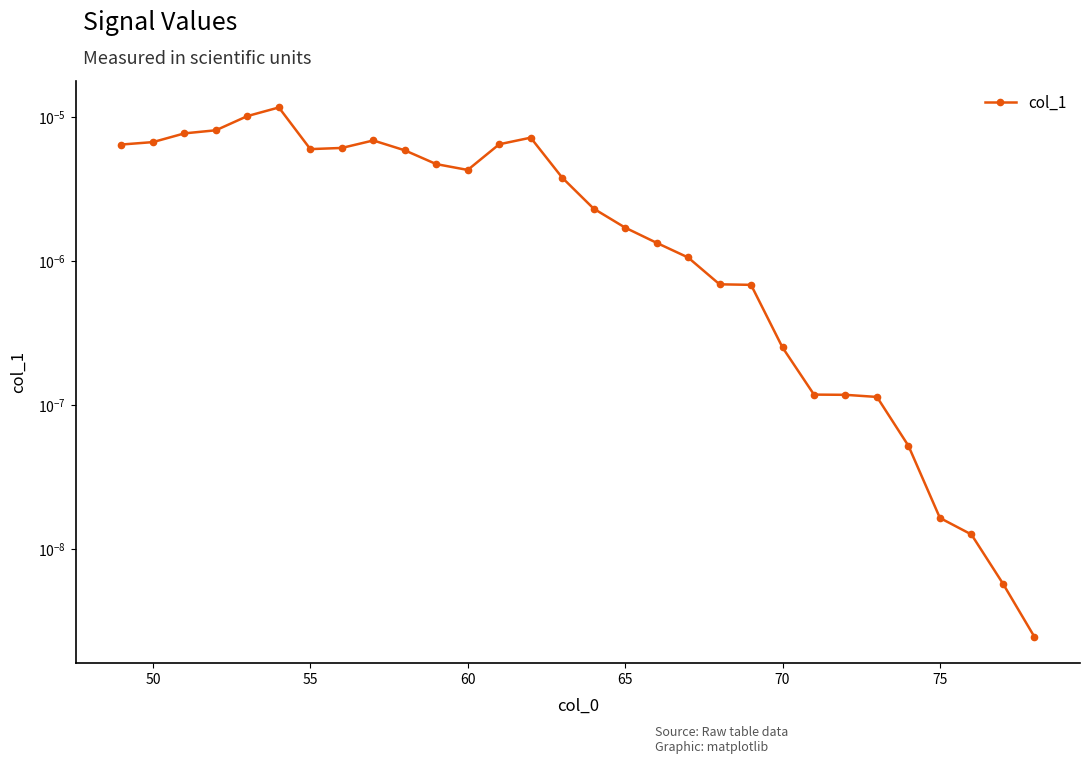

Is this an area chart (filled region under the line)?

No